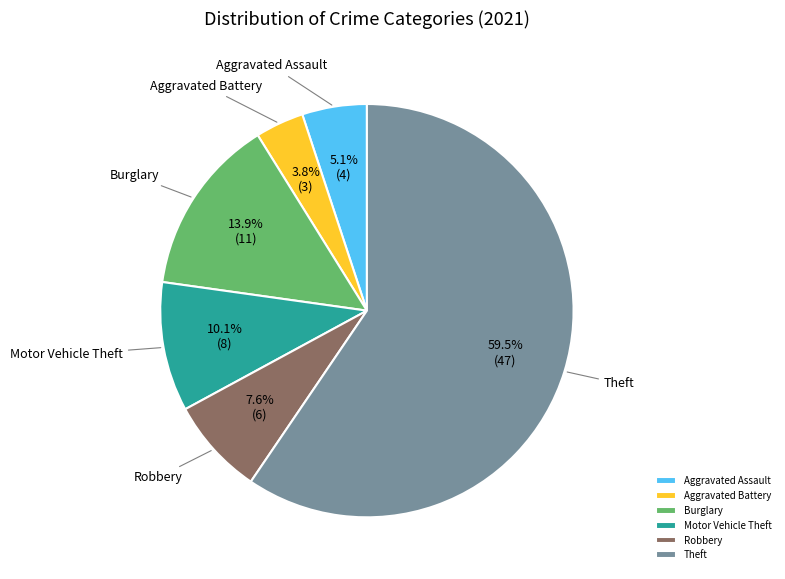

Combined, what portion of the pie is Aggravated Battery and Motor Vehicle Theft?

13.9%